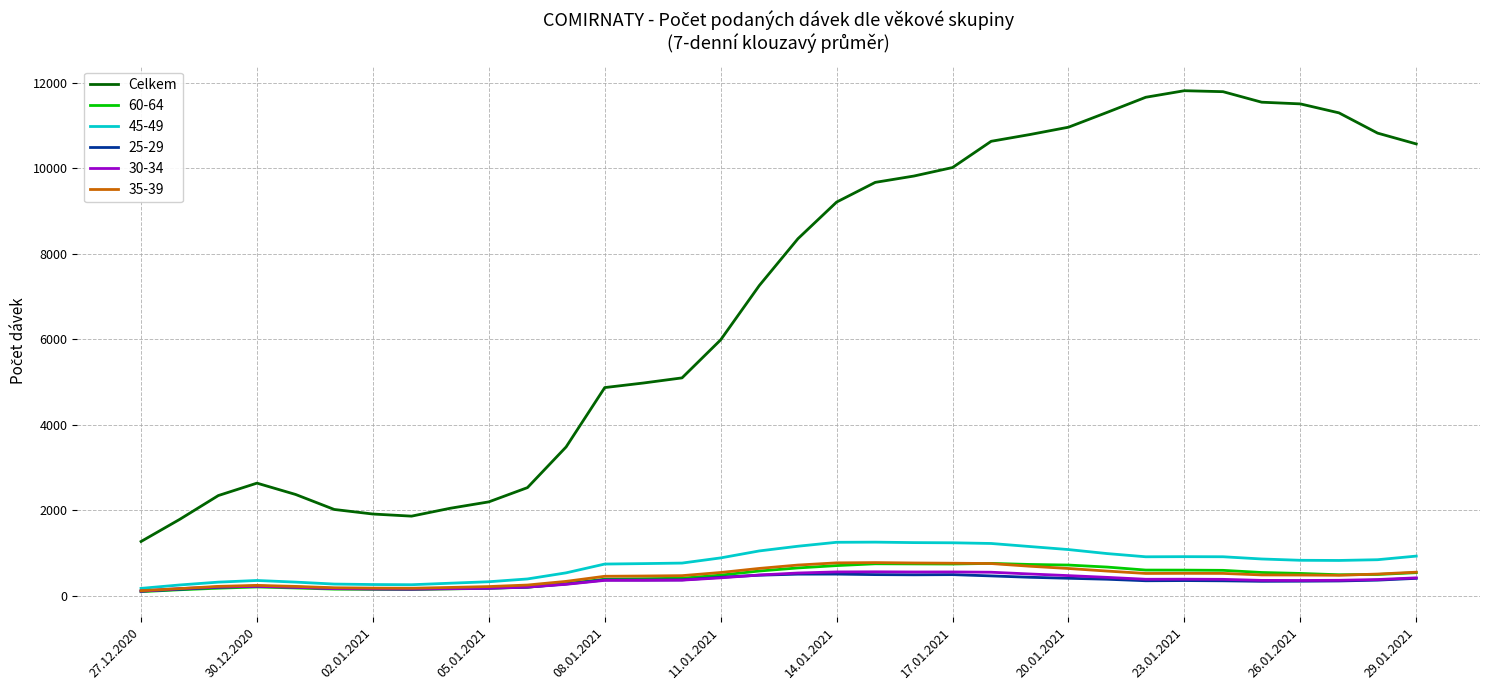

Which series has the largest total across all categories?

Celkem